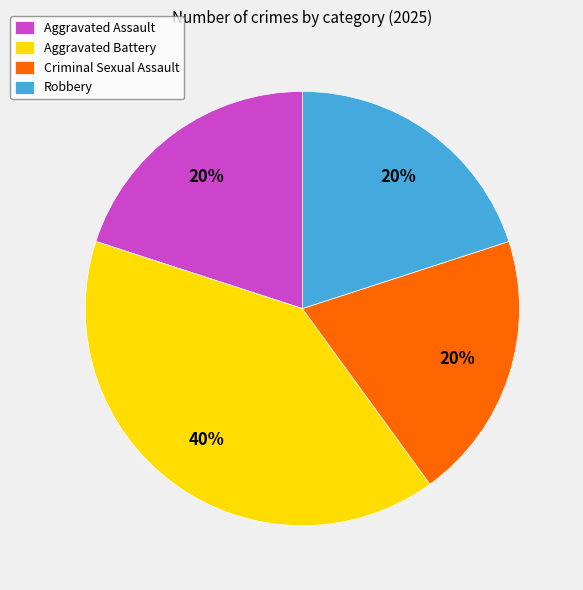

The Aggravated Battery slice represents 40% of the pie. True or false?

True